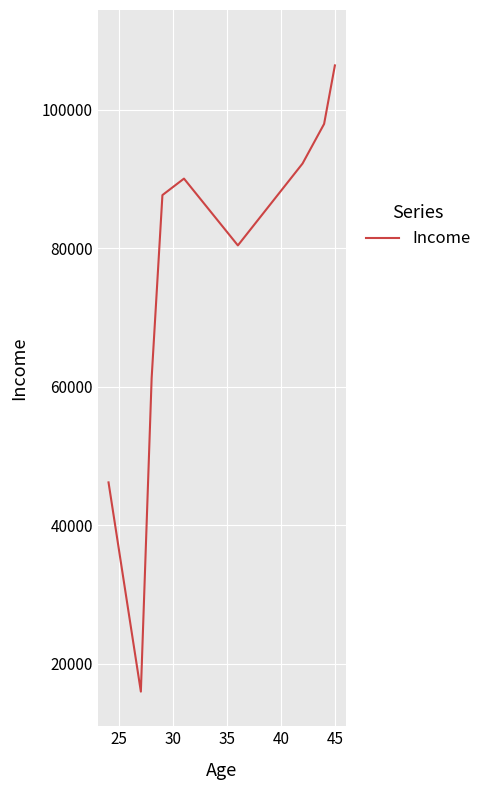

What is the minimum value shown in the chart?

15995